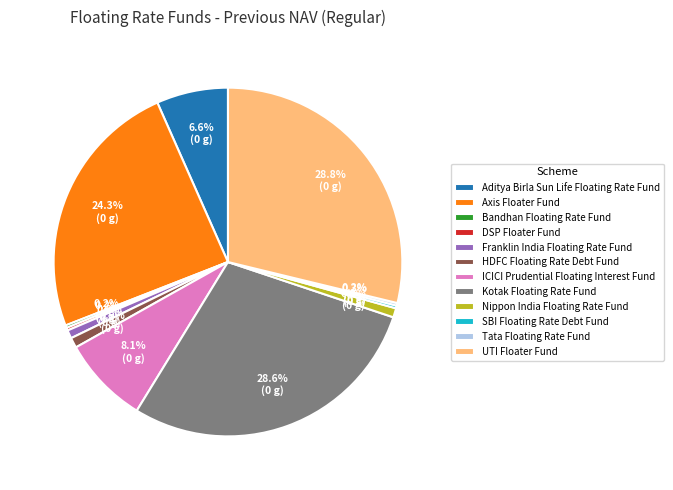

To the nearest percent, what is the average slice percentage?

8%